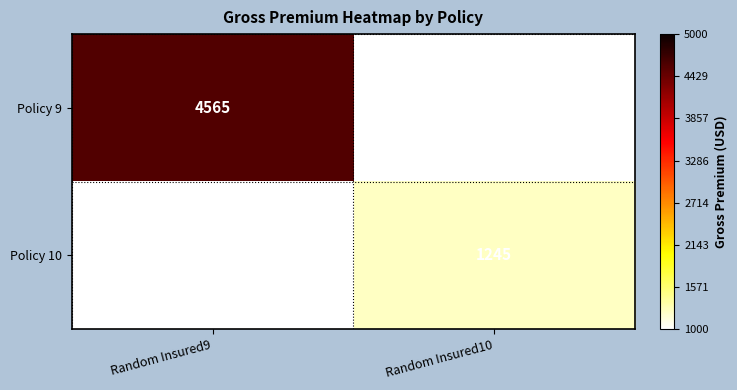

The Policy 9 series shows 4565 at Random Insured9. True or false?

True